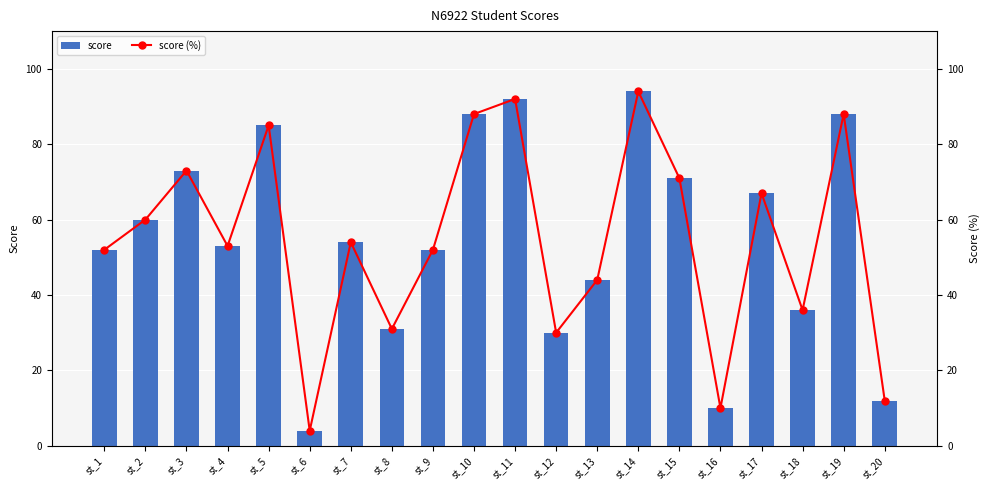

The value of score at st_9 is 90. True or false?

False